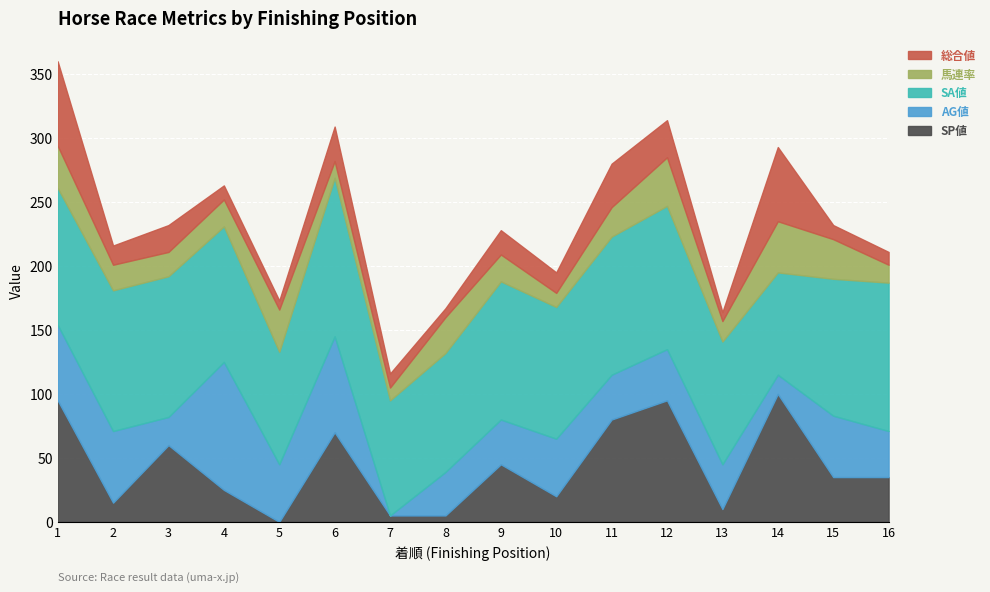

Rank the series by their maximum value, from lowest to highest.

馬連率, 総合値, SP値, AG値, SA値